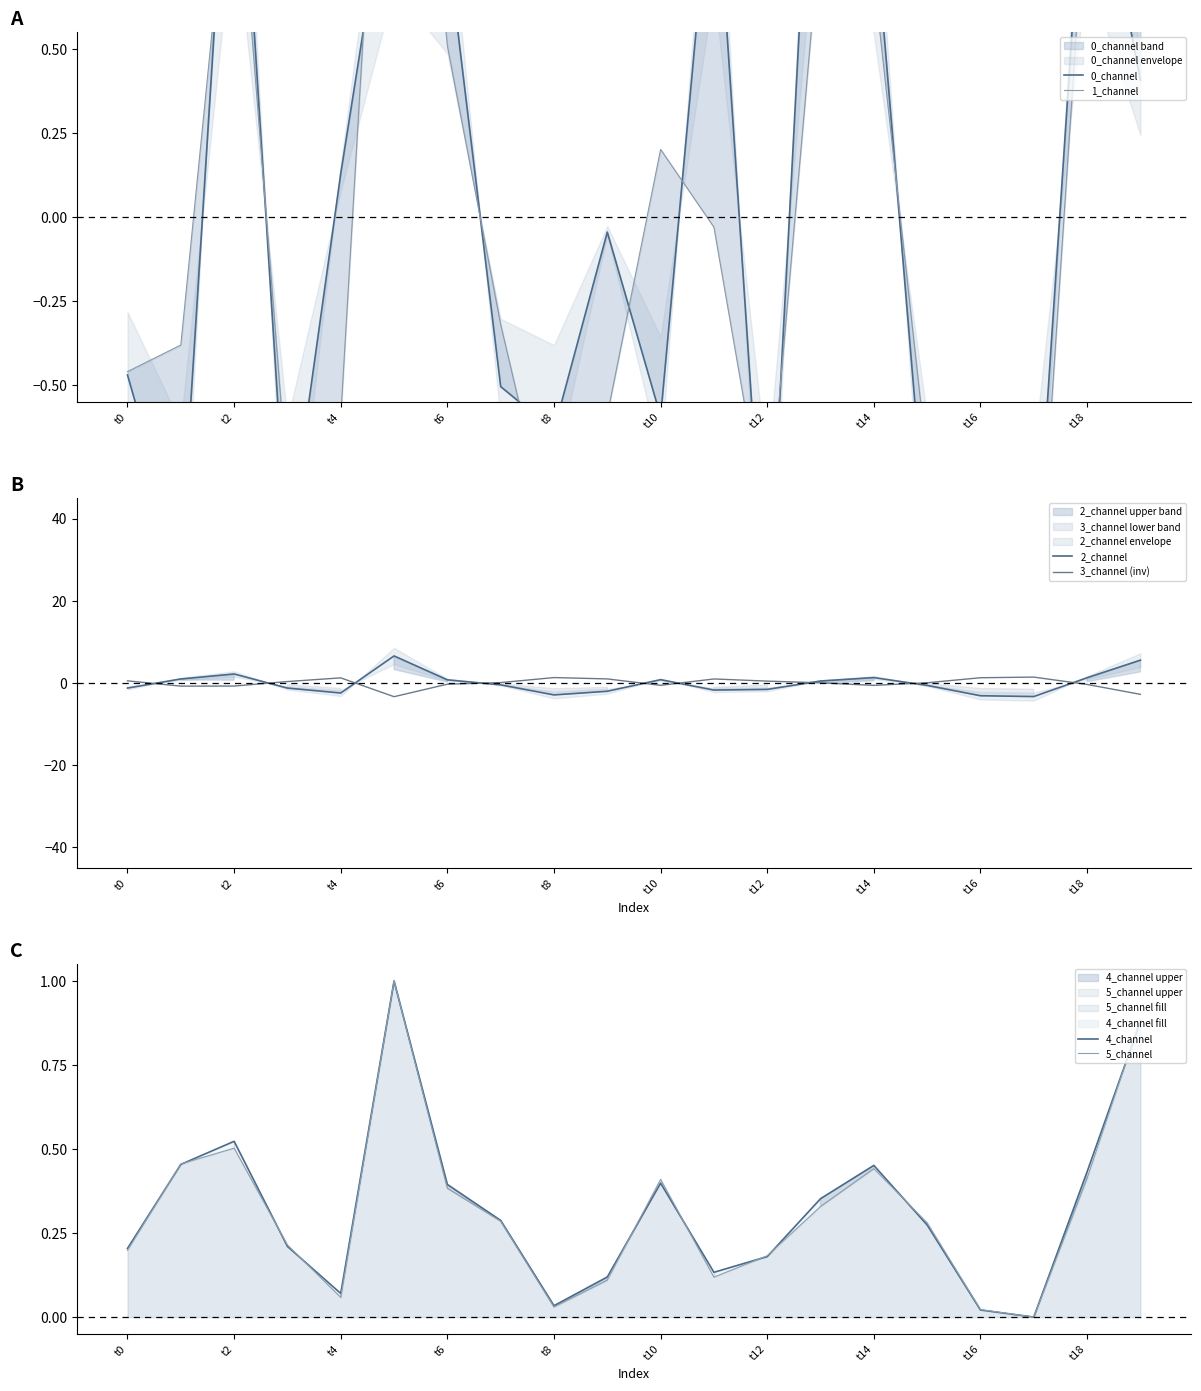

What is the minimum value shown in the chart?

-3.3